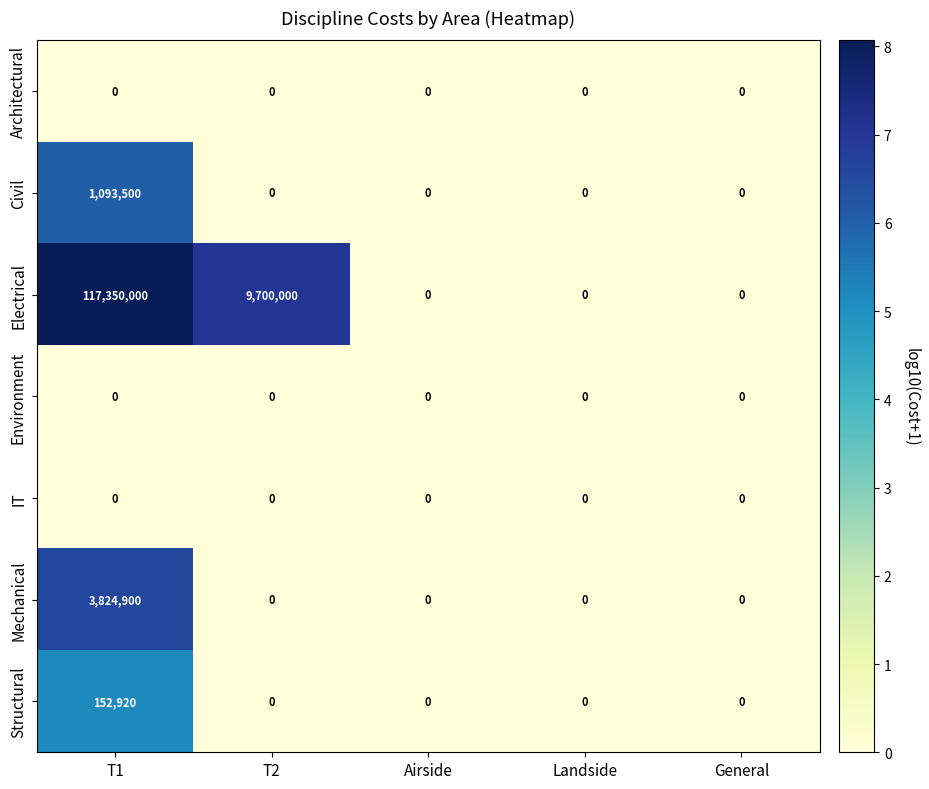

Which series has the widest spread of values?

Electrical